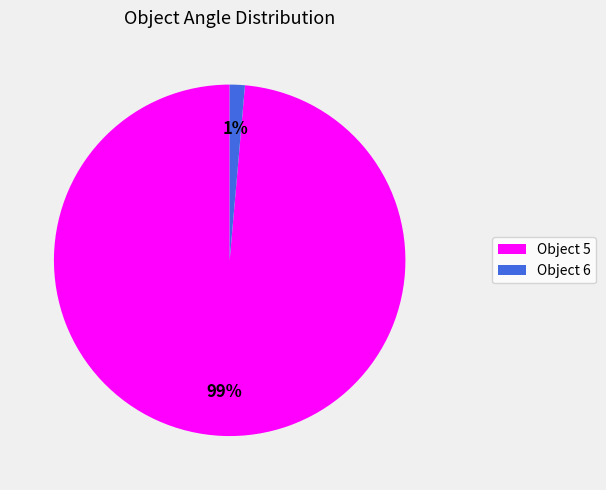

Does Object 5 represent more than half of the total?

Yes